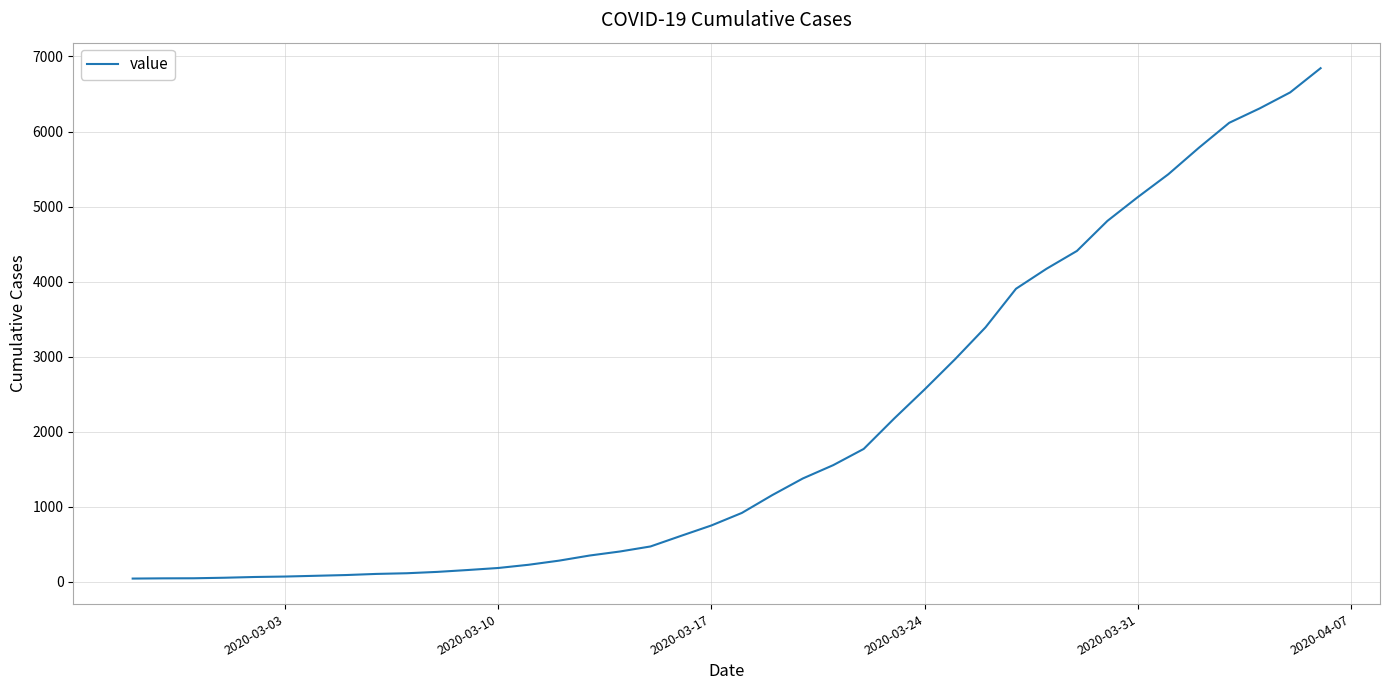

What is the difference between the maximum and minimum values?

6803